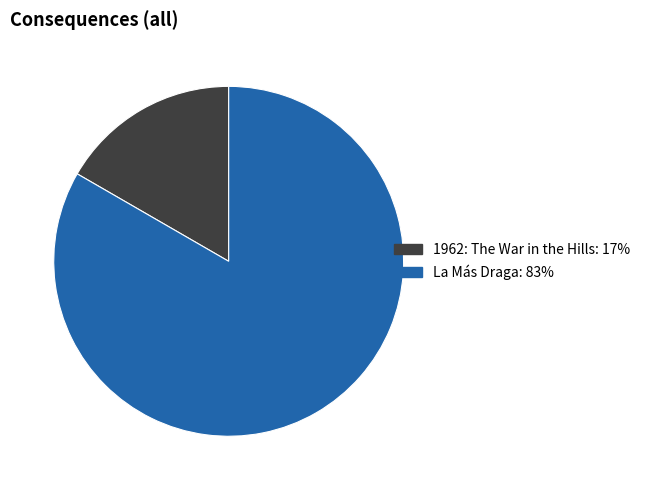

Is the sum of La Más Draga and 1962: The War in the Hills greater than half?

Yes